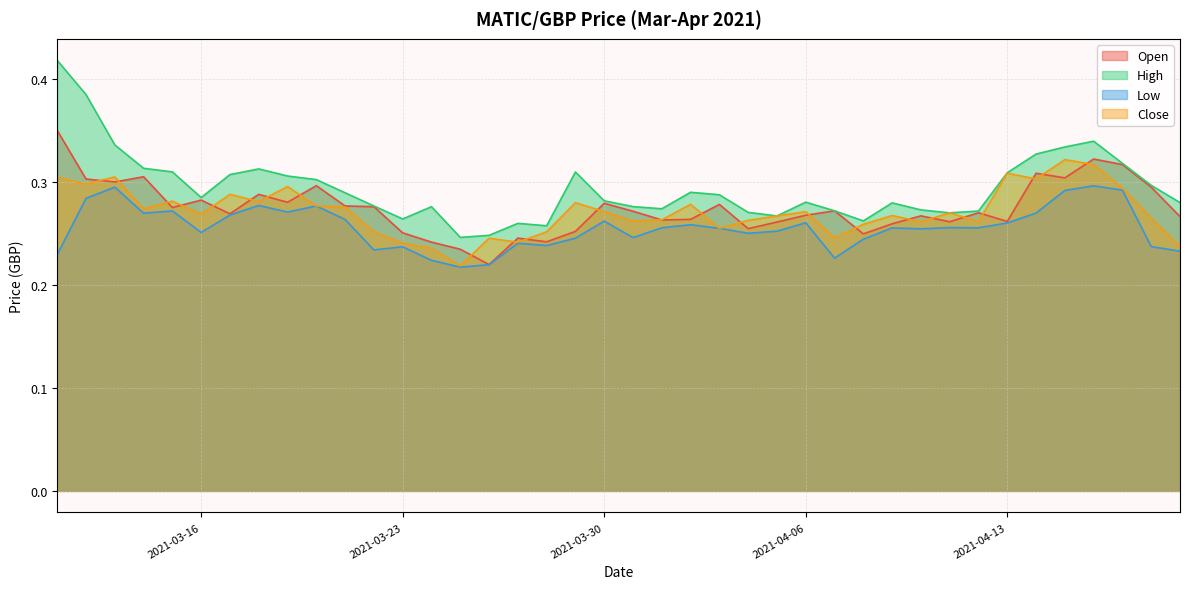

Reading left to right, extract all data points from this chart.

Open: 2021-03-11=0.4	2021-03-12=0.3	2021-03-13=0.3	2021-03-14=0.3	2021-03-15=0.3	2021-03-16=0.3	2021-03-17=0.3	2021-03-18=0.3	2021-03-19=0.3	2021-03-20=0.3	2021-03-21=0.3	2021-03-22=0.3	2021-03-23=0.3	2021-03-24=0.2	2021-03-25=0.2	2021-03-26=0.2	2021-03-27=0.2	2021-03-28=0.2	2021-03-29=0.3	2021-03-30=0.3	2021-03-31=0.3	2021-04-01=0.3	2021-04-02=0.3	2021-04-03=0.3	2021-04-04=0.3	2021-04-05=0.3	2021-04-06=0.3	2021-04-07=0.3	2021-04-08=0.2	2021-04-09=0.3	2021-04-10=0.3	2021-04-11=0.3	2021-04-12=0.3	2021-04-13=0.3	2021-04-14=0.3	2021-04-15=0.3	2021-04-16=0.3	2021-04-17=0.3	2021-04-18=0.3	2021-04-19=0.3
High: 2021-03-11=0.4	2021-03-12=0.4	2021-03-13=0.3	2021-03-14=0.3	2021-03-15=0.3	2021-03-16=0.3	2021-03-17=0.3	2021-03-18=0.3	2021-03-19=0.3	2021-03-20=0.3	2021-03-21=0.3	2021-03-22=0.3	2021-03-23=0.3	2021-03-24=0.3	2021-03-25=0.2	2021-03-26=0.2	2021-03-27=0.3	2021-03-28=0.3	2021-03-29=0.3	2021-03-30=0.3	2021-03-31=0.3	2021-04-01=0.3	2021-04-02=0.3	2021-04-03=0.3	2021-04-04=0.3	2021-04-05=0.3	2021-04-06=0.3	2021-04-07=0.3	2021-04-08=0.3	2021-04-09=0.3	2021-04-10=0.3	2021-04-11=0.3	2021-04-12=0.3	2021-04-13=0.3	2021-04-14=0.3	2021-04-15=0.3	2021-04-16=0.3	2021-04-17=0.3	2021-04-18=0.3	2021-04-19=0.3
Low: 2021-03-11=0.2	2021-03-12=0.3	2021-03-13=0.3	2021-03-14=0.3	2021-03-15=0.3	2021-03-16=0.3	2021-03-17=0.3	2021-03-18=0.3	2021-03-19=0.3	2021-03-20=0.3	2021-03-21=0.3	2021-03-22=0.2	2021-03-23=0.2	2021-03-24=0.2	2021-03-25=0.2	2021-03-26=0.2	2021-03-27=0.2	2021-03-28=0.2	2021-03-29=0.2	2021-03-30=0.3	2021-03-31=0.2	2021-04-01=0.3	2021-04-02=0.3	2021-04-03=0.3	2021-04-04=0.3	2021-04-05=0.3	2021-04-06=0.3	2021-04-07=0.2	2021-04-08=0.2	2021-04-09=0.3	2021-04-10=0.3	2021-04-11=0.3	2021-04-12=0.3	2021-04-13=0.3	2021-04-14=0.3	2021-04-15=0.3	2021-04-16=0.3	2021-04-17=0.3	2021-04-18=0.2	2021-04-19=0.2
Close: 2021-03-11=0.3	2021-03-12=0.3	2021-03-13=0.3	2021-03-14=0.3	2021-03-15=0.3	2021-03-16=0.3	2021-03-17=0.3	2021-03-18=0.3	2021-03-19=0.3	2021-03-20=0.3	2021-03-21=0.3	2021-03-22=0.3	2021-03-23=0.2	2021-03-24=0.2	2021-03-25=0.2	2021-03-26=0.2	2021-03-27=0.2	2021-03-28=0.3	2021-03-29=0.3	2021-03-30=0.3	2021-03-31=0.3	2021-04-01=0.3	2021-04-02=0.3	2021-04-03=0.3	2021-04-04=0.3	2021-04-05=0.3	2021-04-06=0.3	2021-04-07=0.2	2021-04-08=0.3	2021-04-09=0.3	2021-04-10=0.3	2021-04-11=0.3	2021-04-12=0.3	2021-04-13=0.3	2021-04-14=0.3	2021-04-15=0.3	2021-04-16=0.3	2021-04-17=0.3	2021-04-18=0.3	2021-04-19=0.2